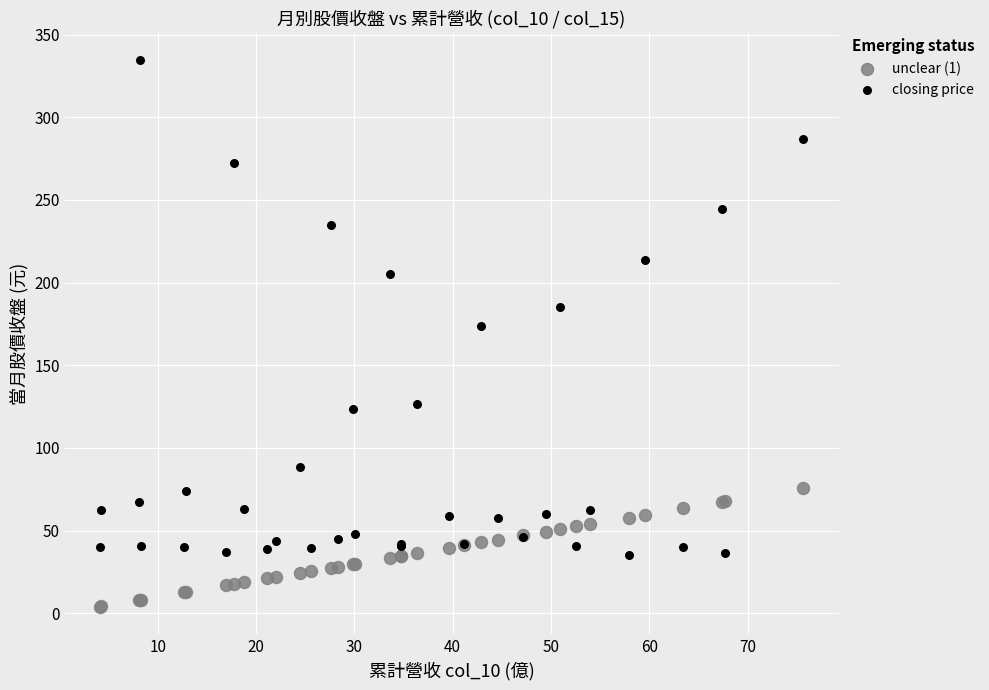

Across all series, what Y value is closest to 169?

173.5